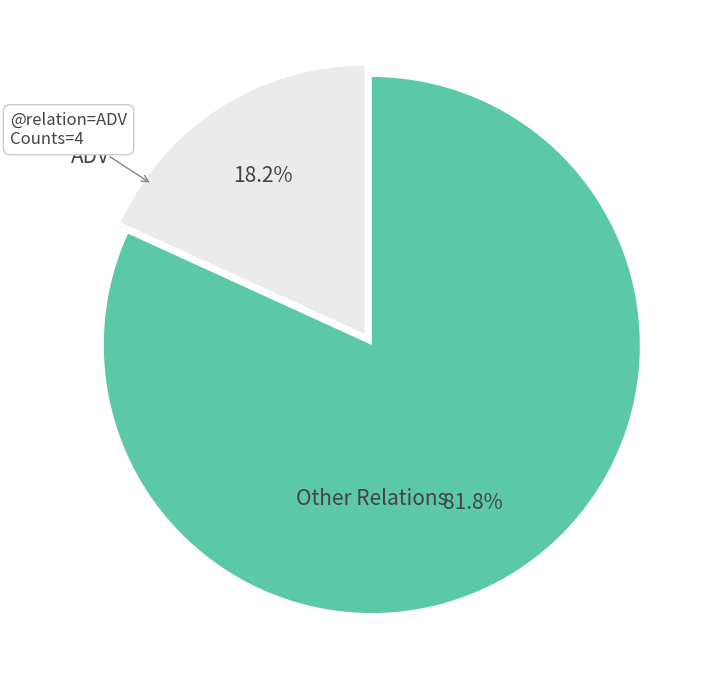

To the nearest percent, what is the difference between the largest and smallest slice percentages?

64%